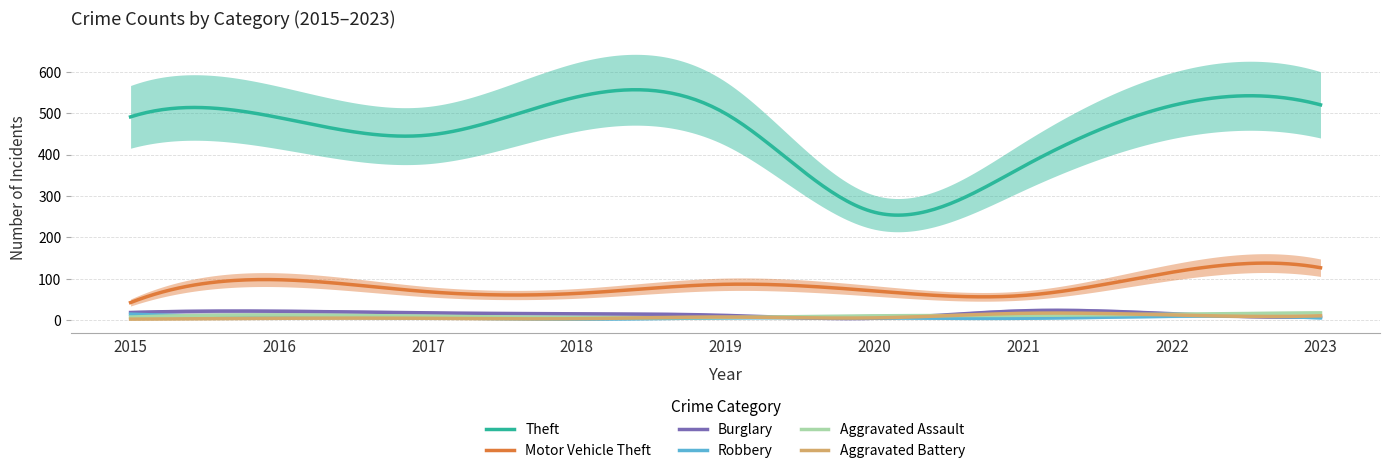

After their last crossing, which series has the higher values: Burglary or Aggravated Battery?

Aggravated Battery